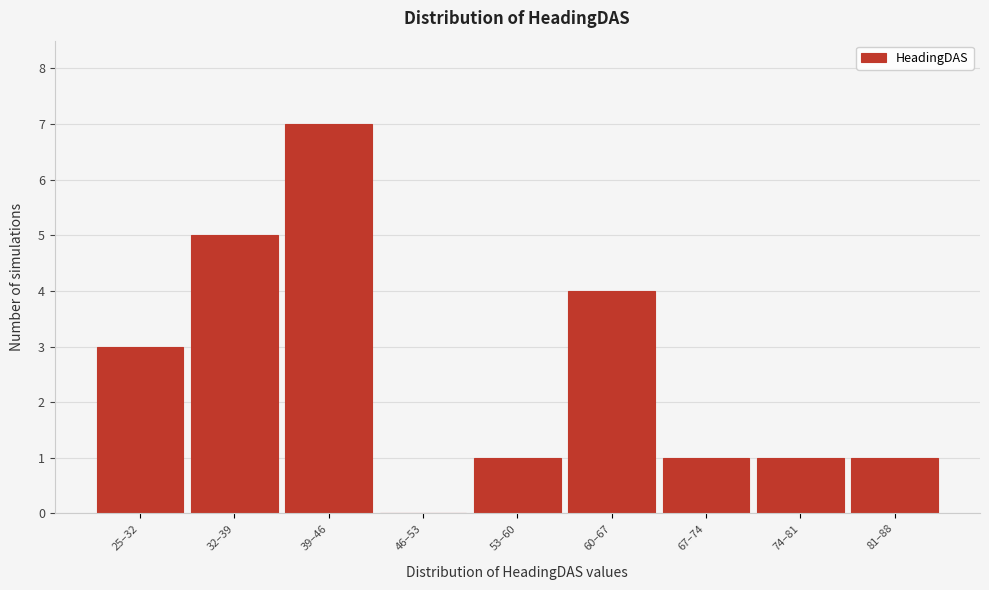

Reading left to right, what are all the values shown in this chart?

25–32=3	32–39=5	39–46=7	46–53=0	53–60=1	60–67=4	67–74=1	74–81=1	81–88=1